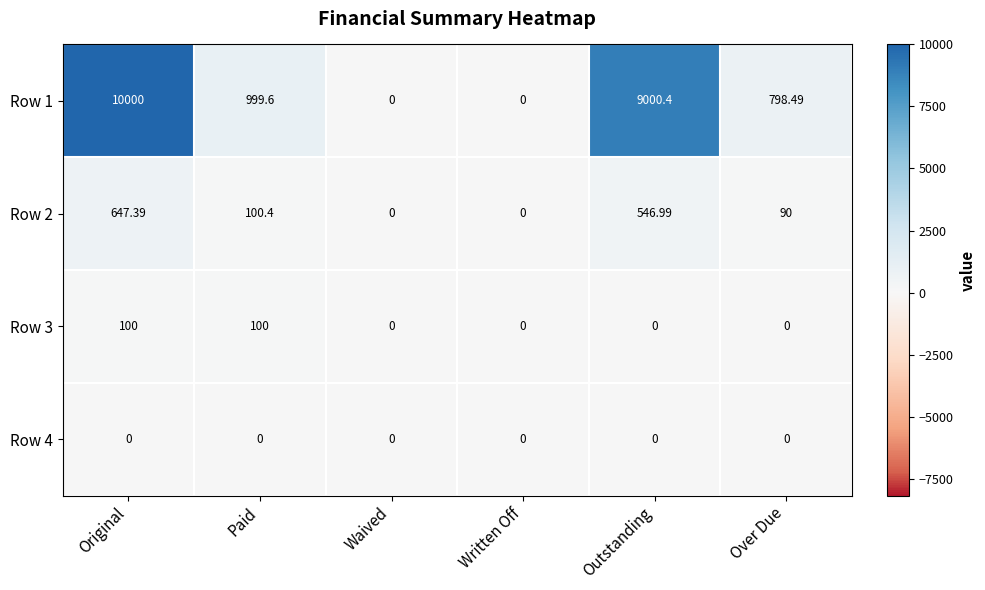

Is the value of Row 3 at Paid greater than the value of Row 4 at Waived?

Yes